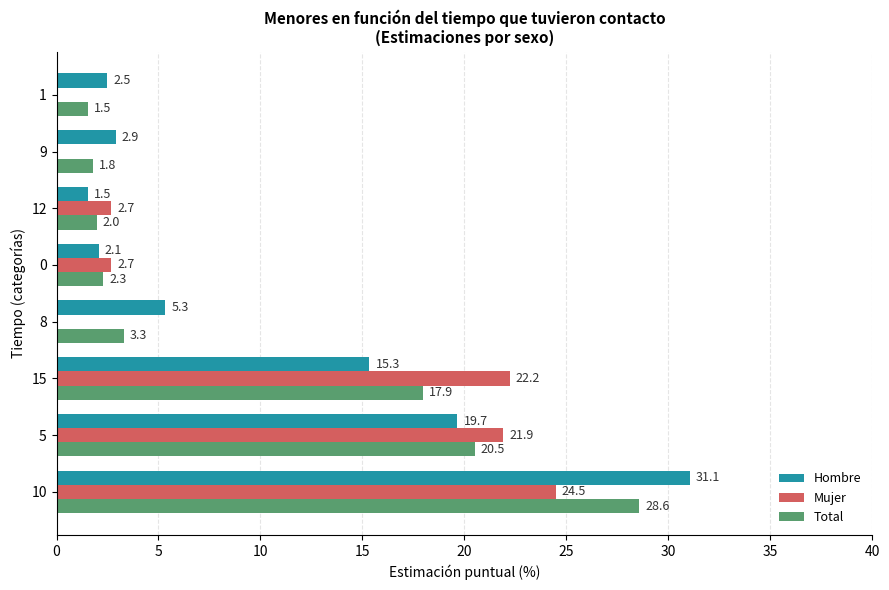

How many data points does each series have?

8